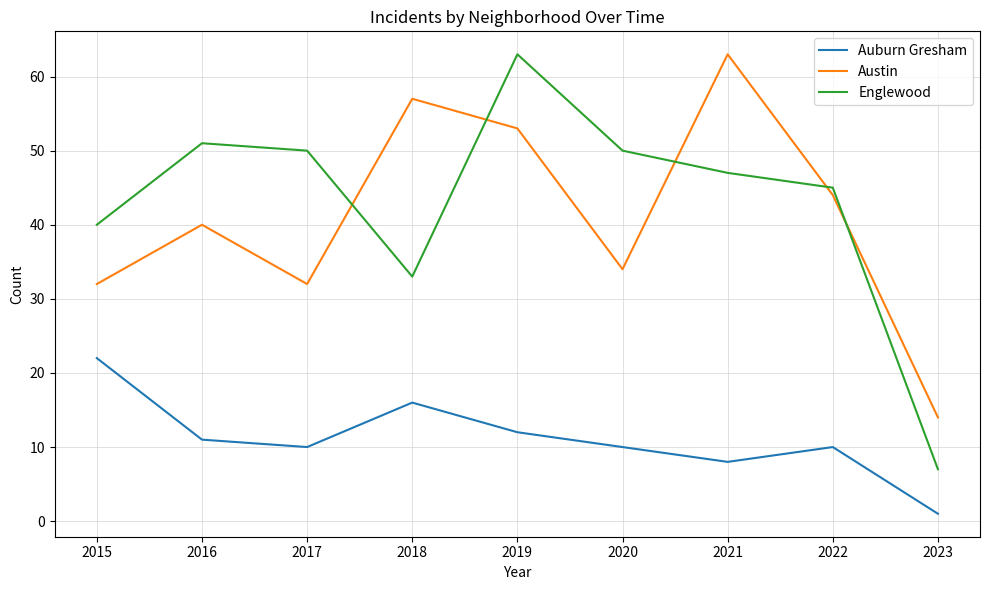

At which category does Austin reach its first local valley?

2017